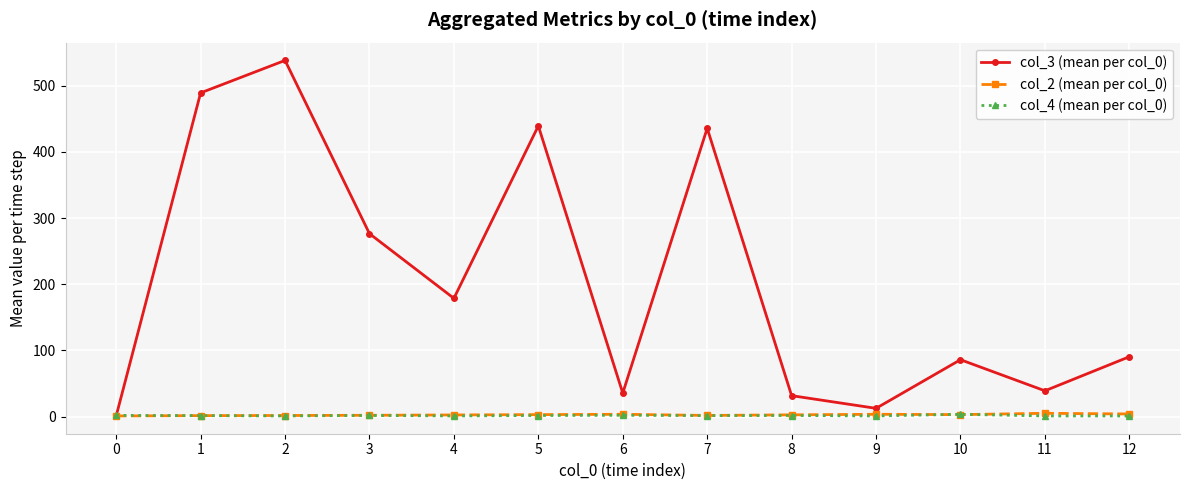

At which category does col_3 (mean per col_0) reach its first local peak?

2